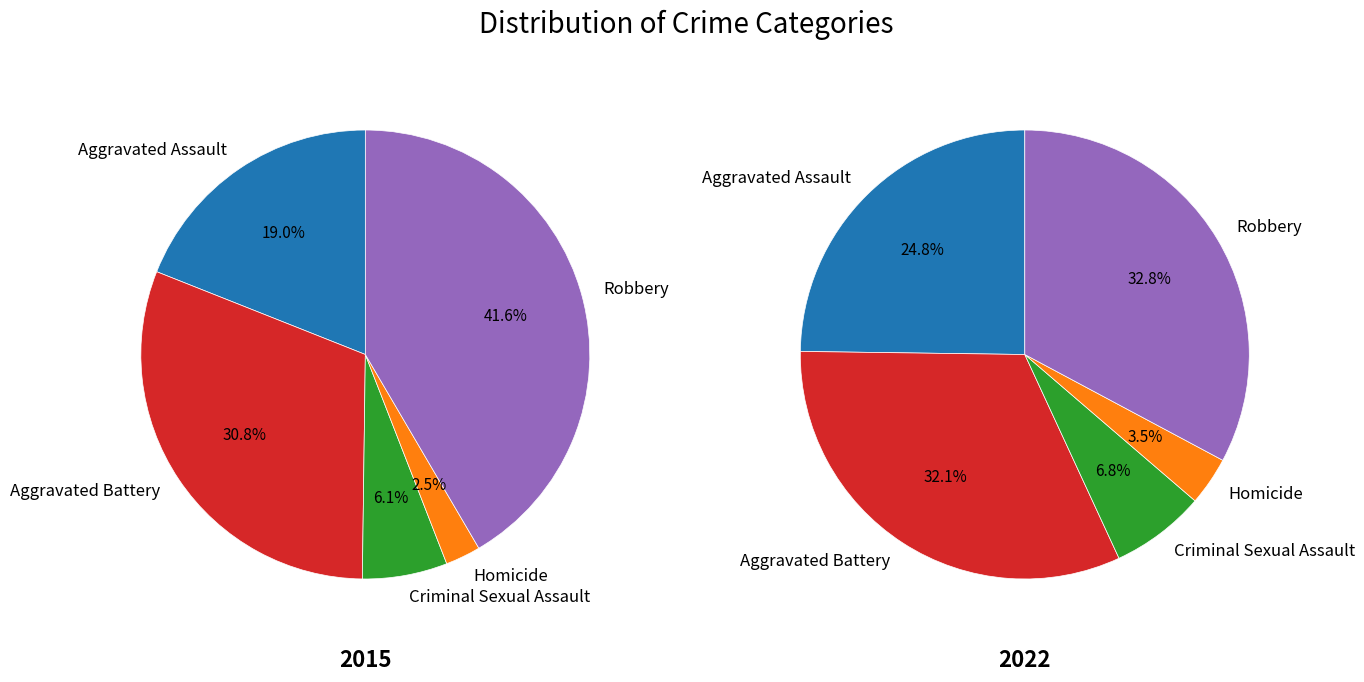

Is it true that Criminal Sexual Assault is 11% of the pie?

False